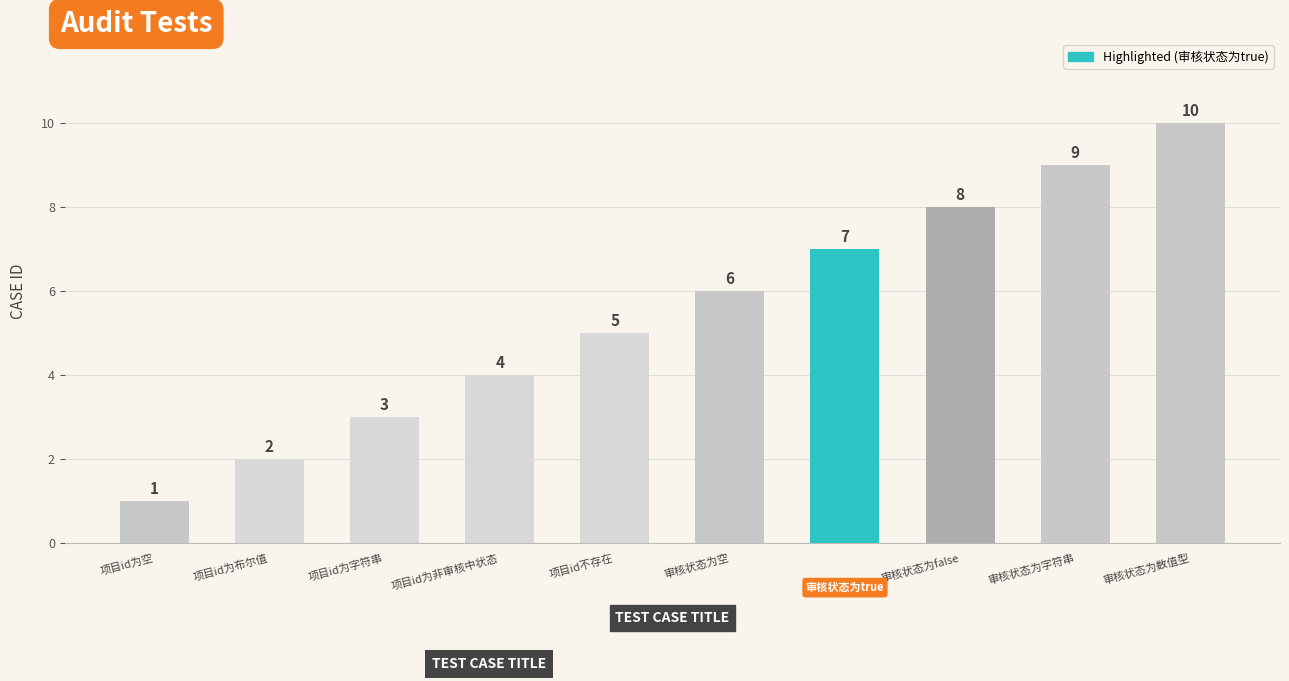

Count the values in the range 3 to 8.

6